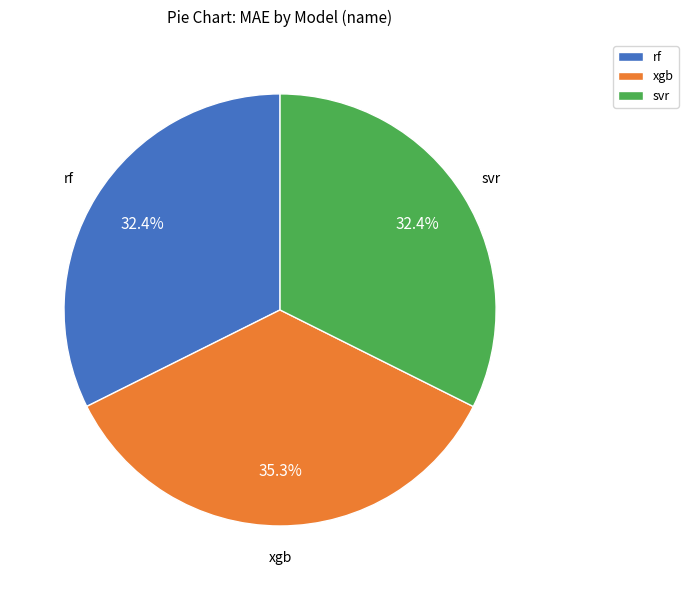

How many segments does this pie chart have?

3